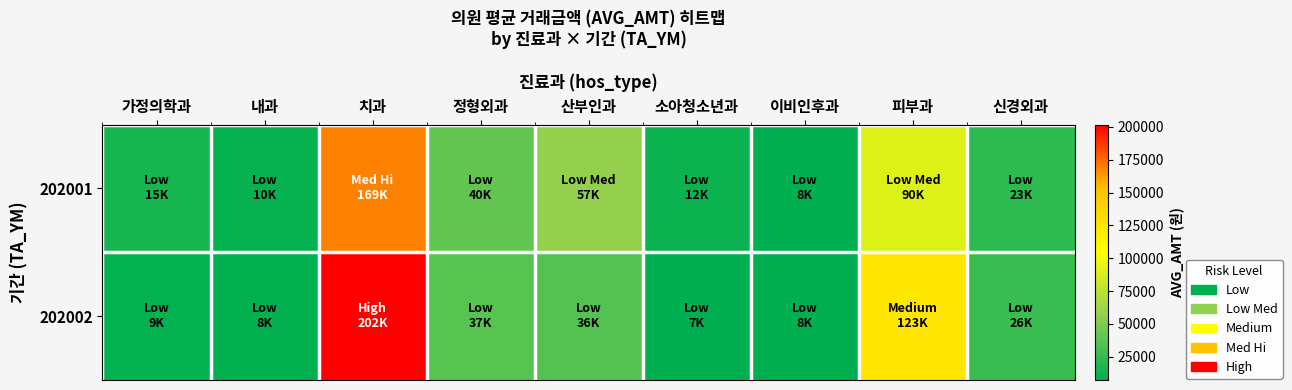

How many categories are shown in the chart?

9